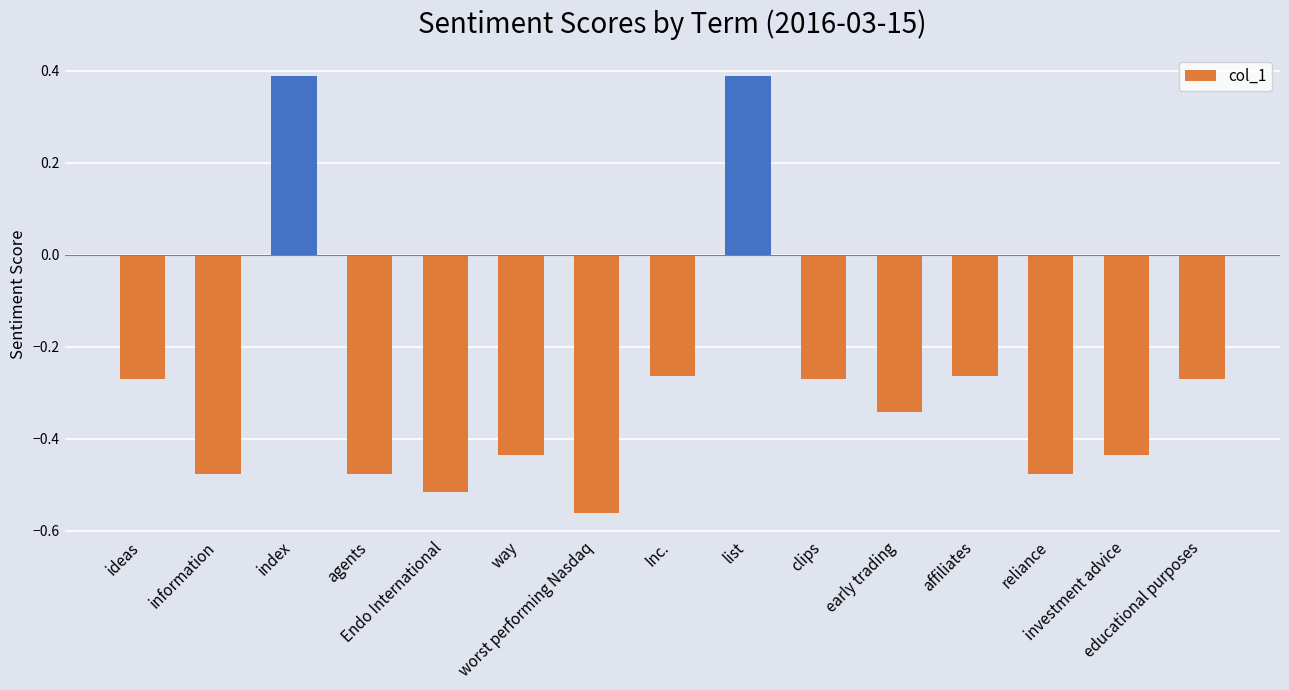

How many positive values are there?

2